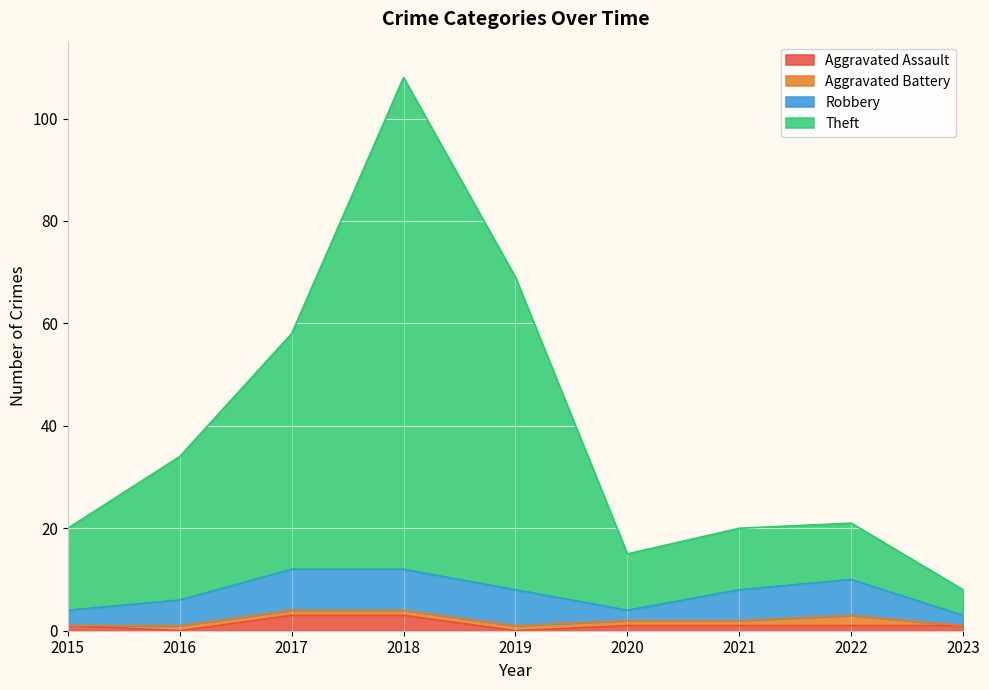

At which category is the sum across all series the highest?

2018